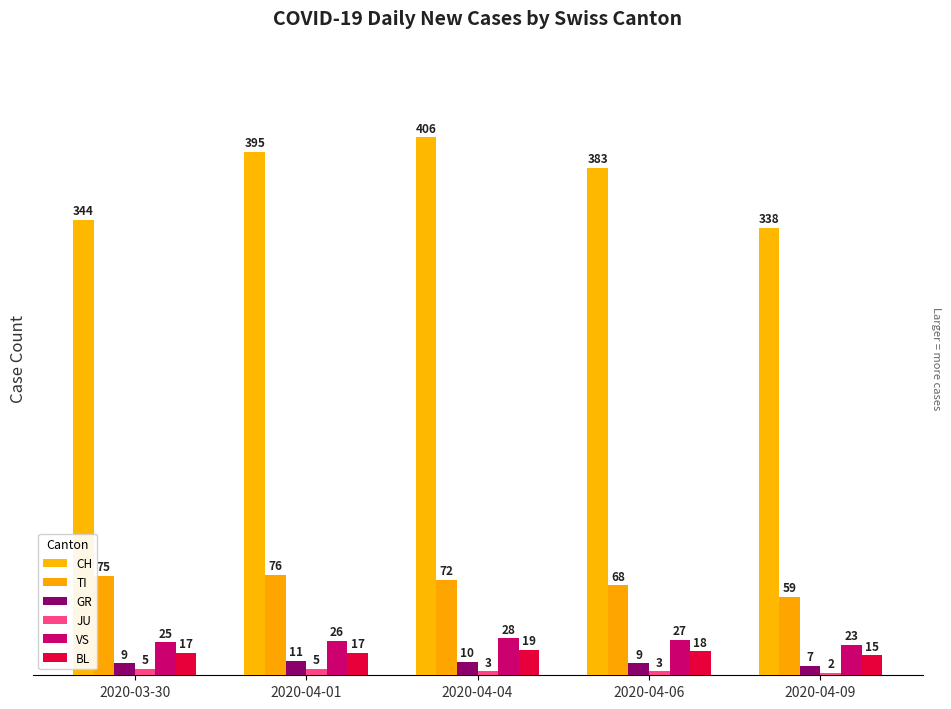

What is the average value of the VS series?

26